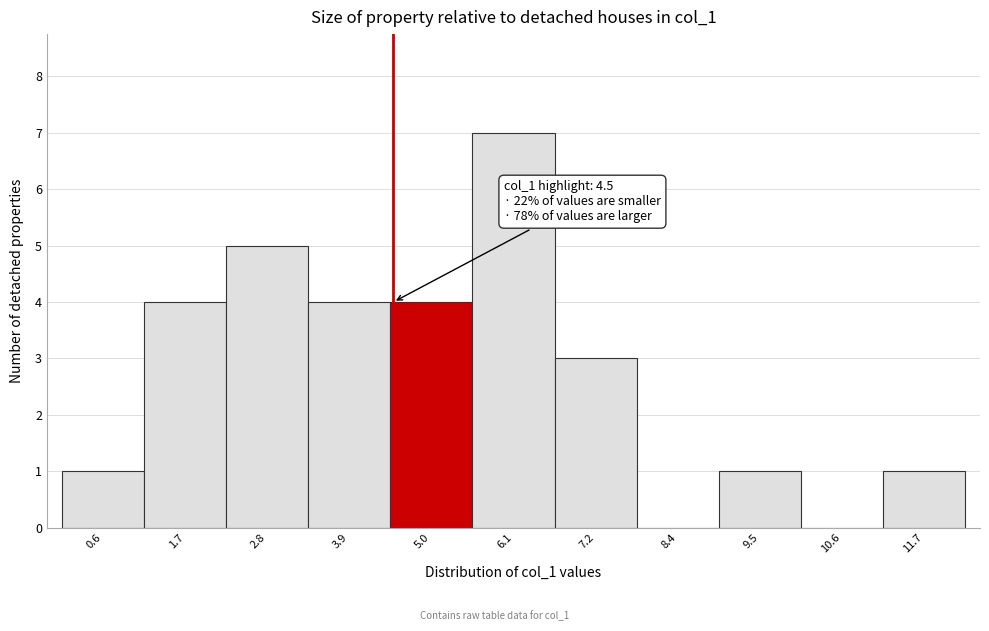

Which range on the x-axis has the tallest bar?

5.6 to 6.6